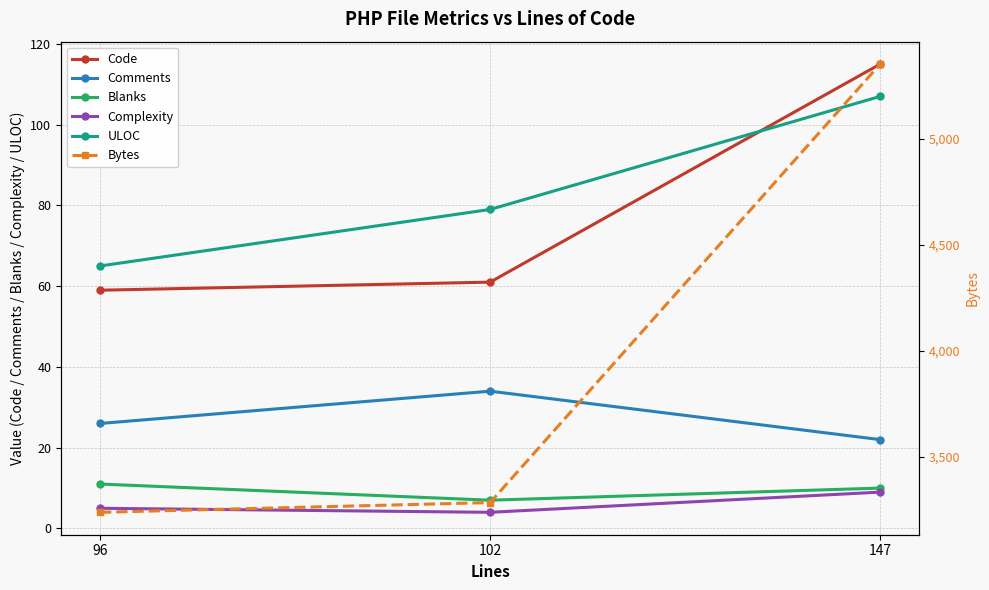

Where is Code nearest to the value 87?

102